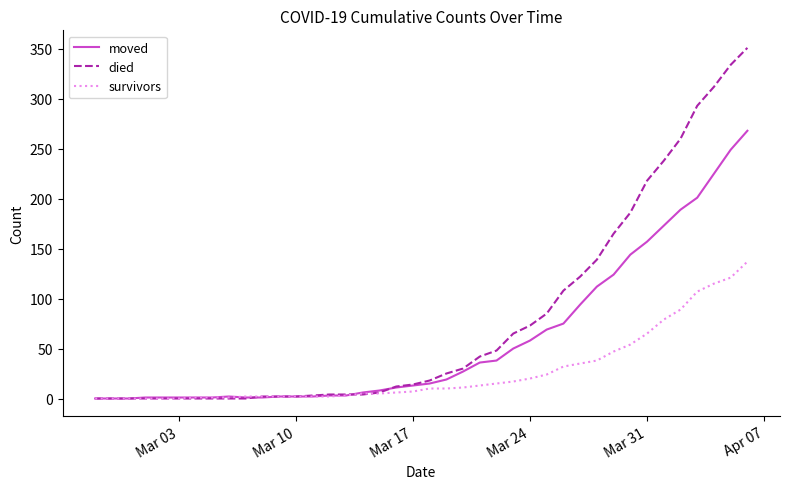

What are all the series names shown in the legend?

moved, died, survivors